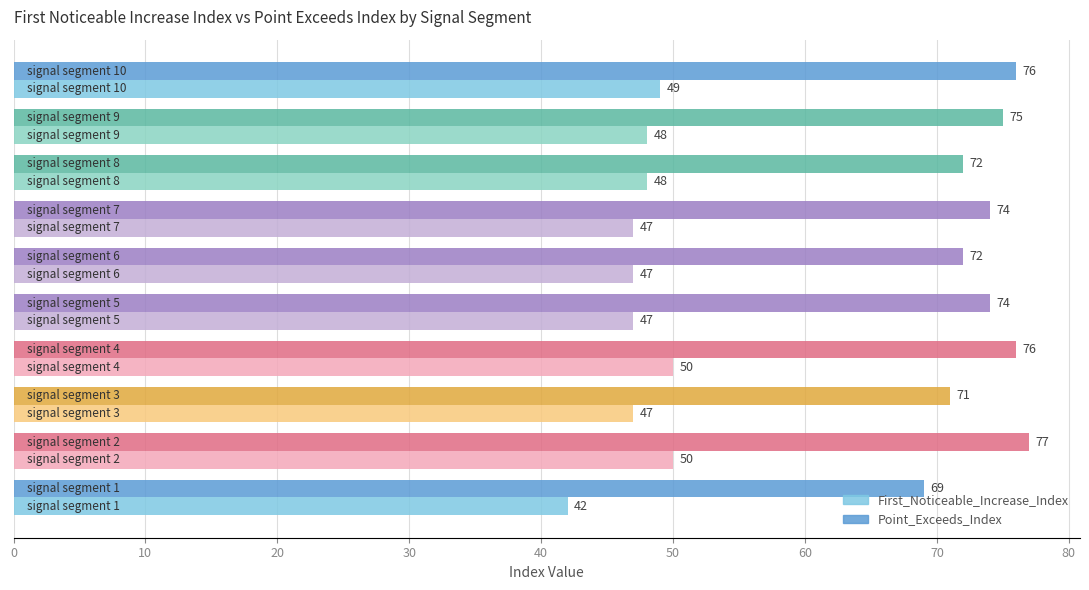

Count the First_Noticeable_Increase_Index values in the range 47 to 49.

7